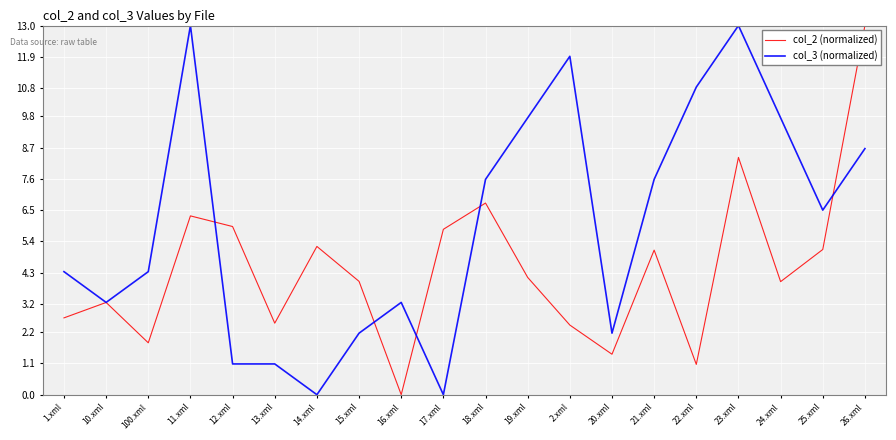

Is this an area chart (filled region under the line)?

No